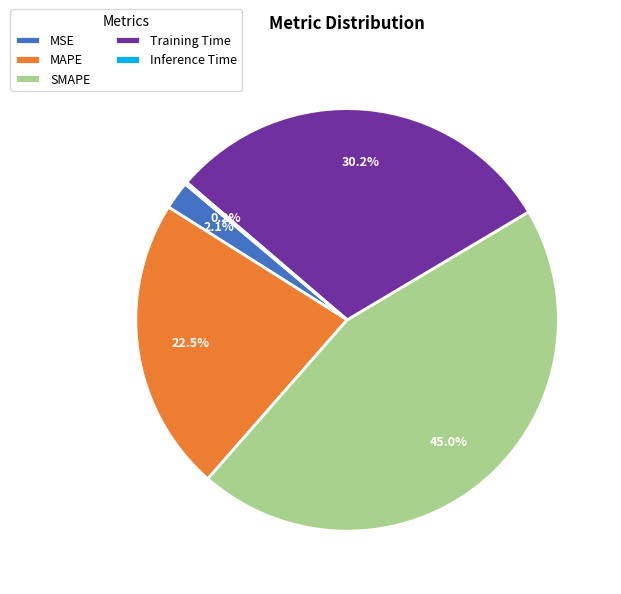

To the nearest percent, what is the average slice percentage?

20%